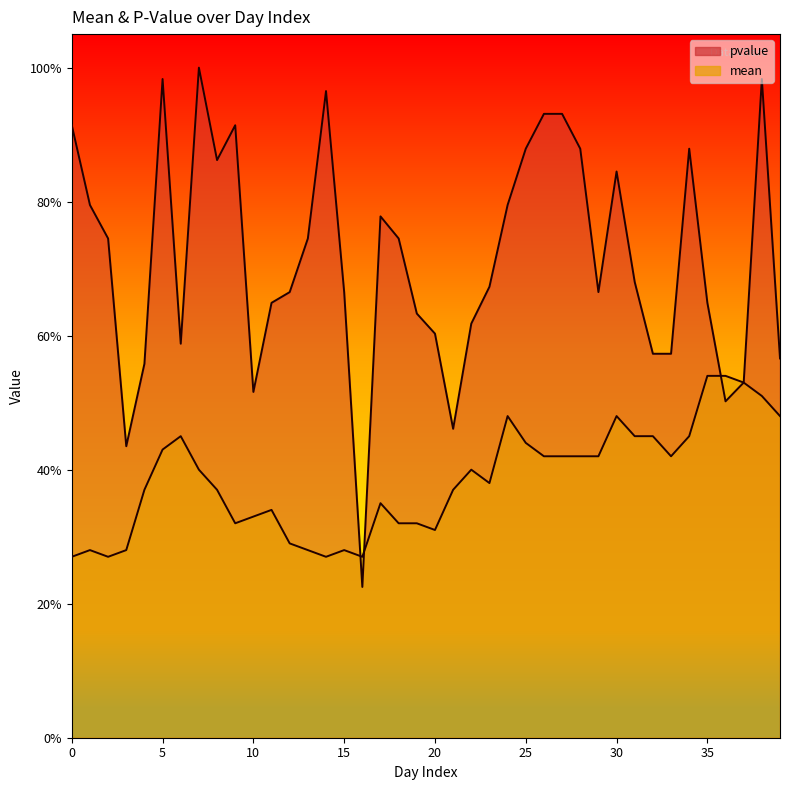

What is the difference between the pvalue values at 18 and 12?

0.1